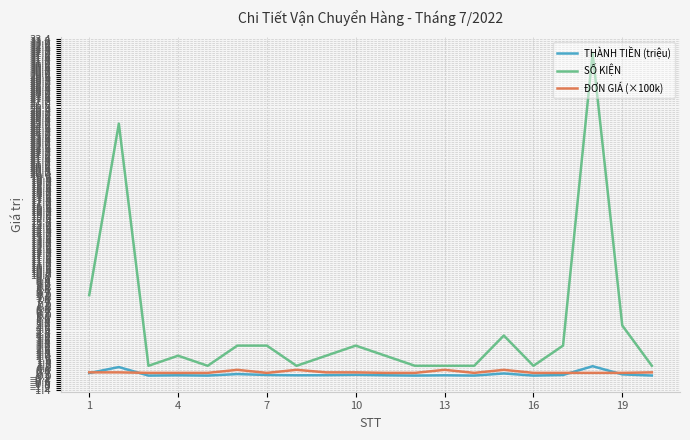

True or false: SỐ KIỆN and THÀNH TIỀN (triệu) cross at least once.

False